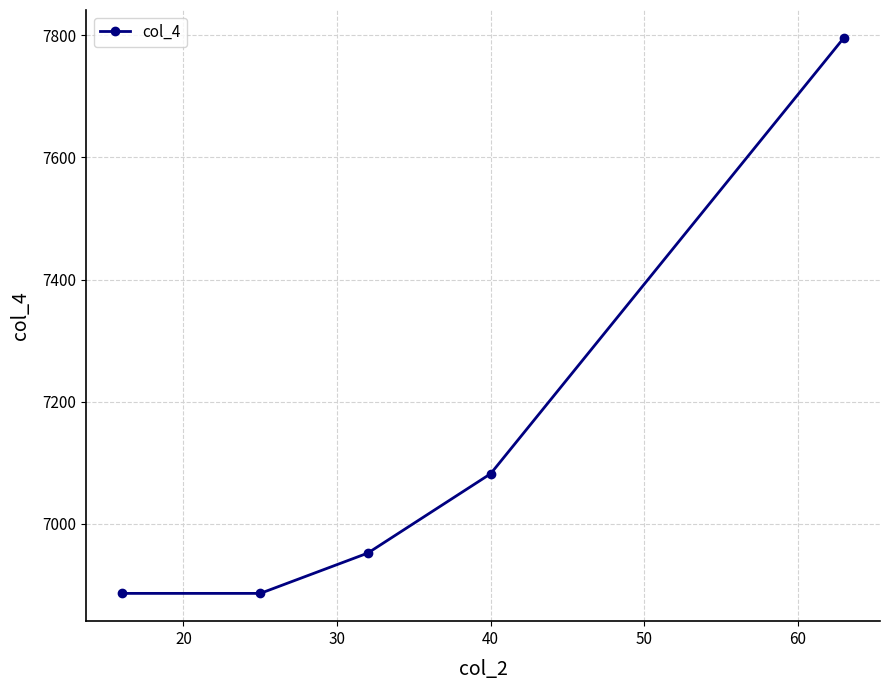

True or false: the data has more than 2 interior local peaks.

False